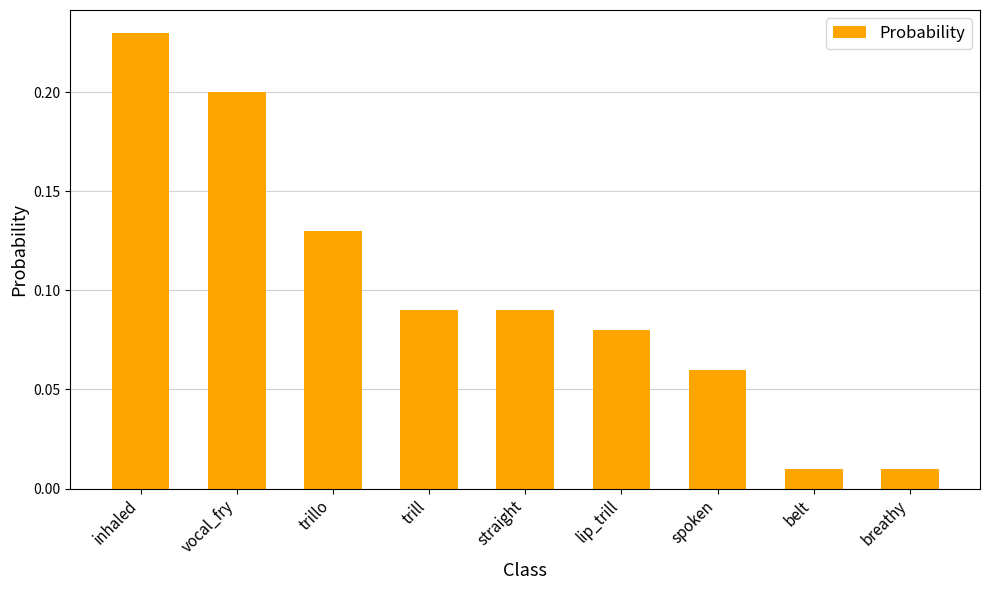

What position from the right is trillo?

7